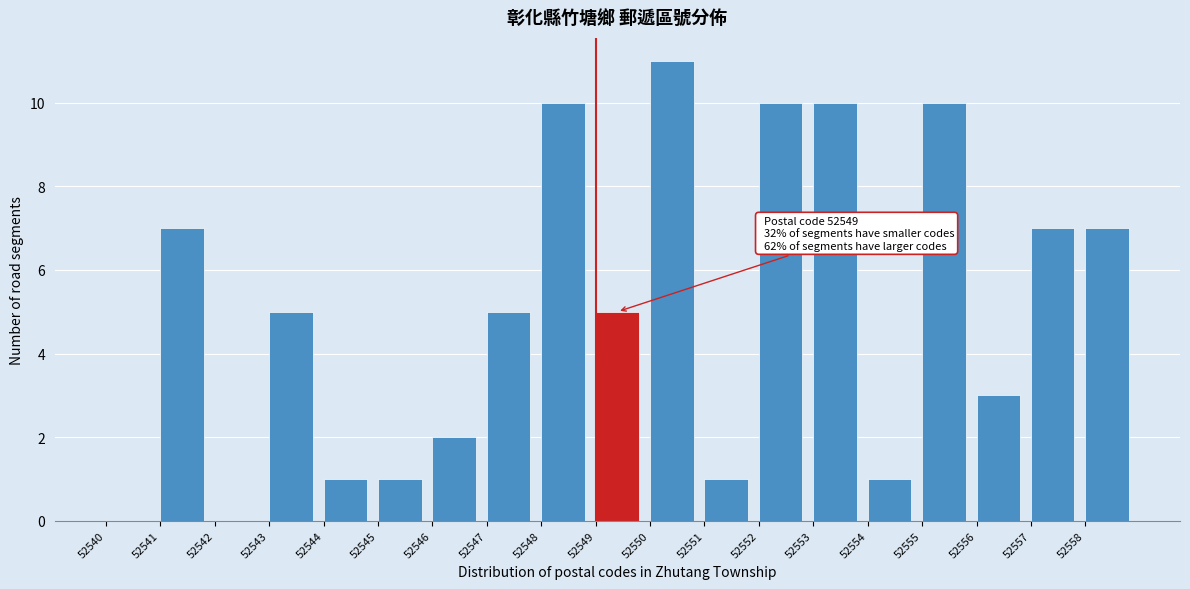

Which range on the x-axis has the tallest bar?

52550 to 52551